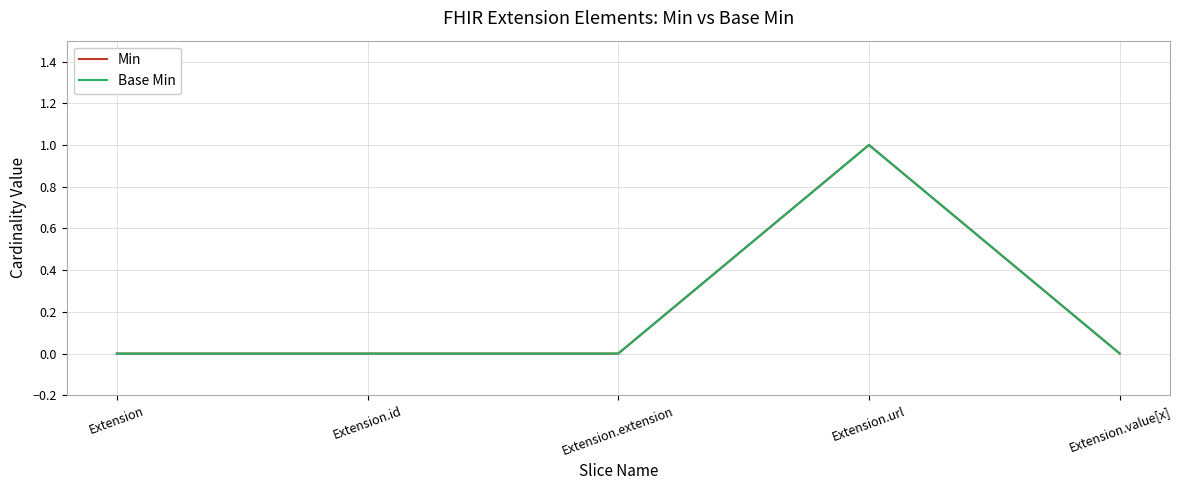

True or false: Min has a value of 1 at Extension.id.

False